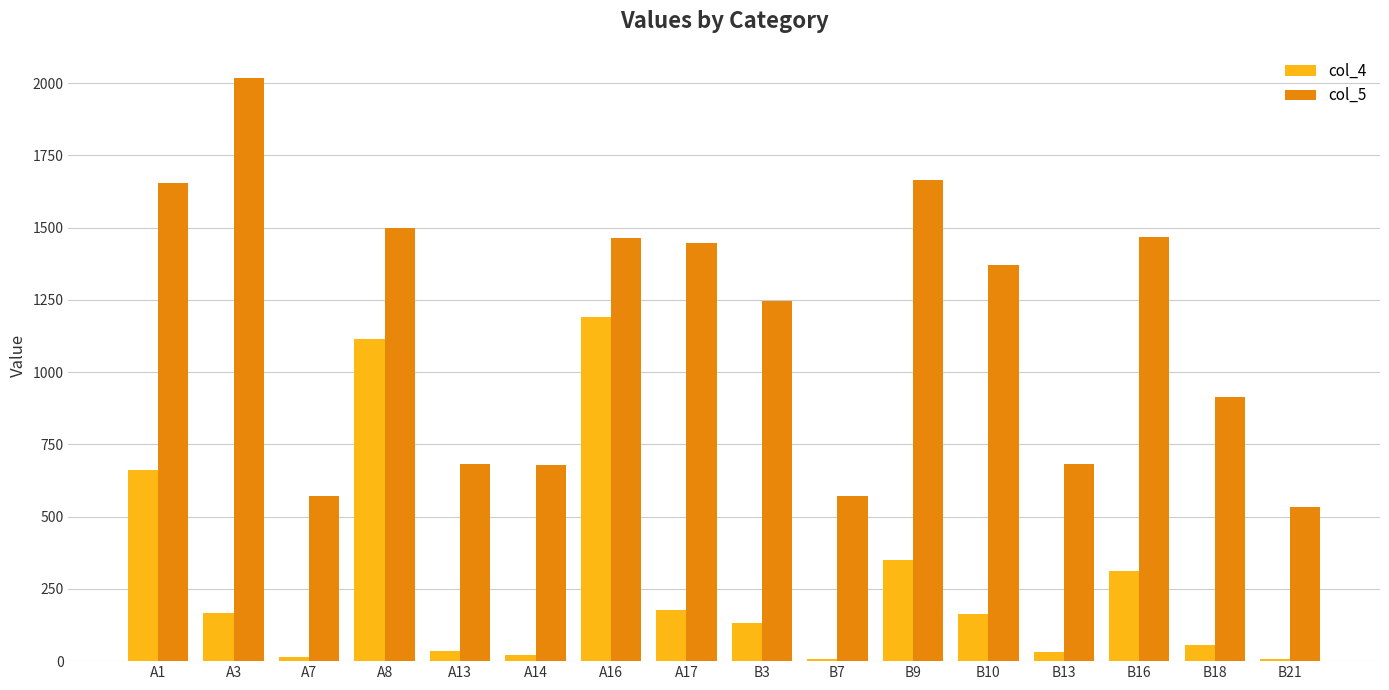

Which series has the largest total across all categories?

col_5